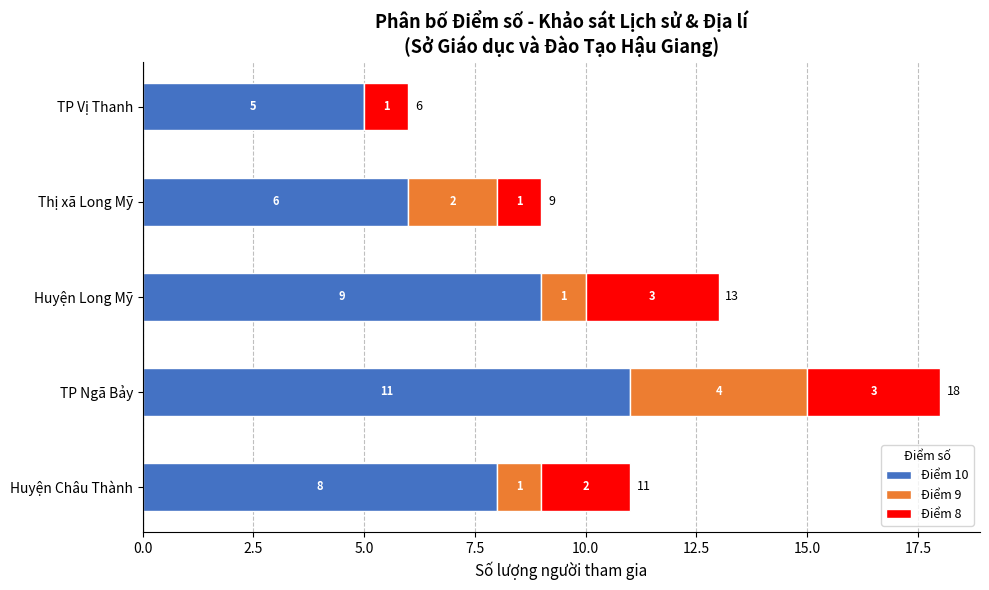

What is the approximate value of Điểm 10 at Thị xã Long Mỹ?

6